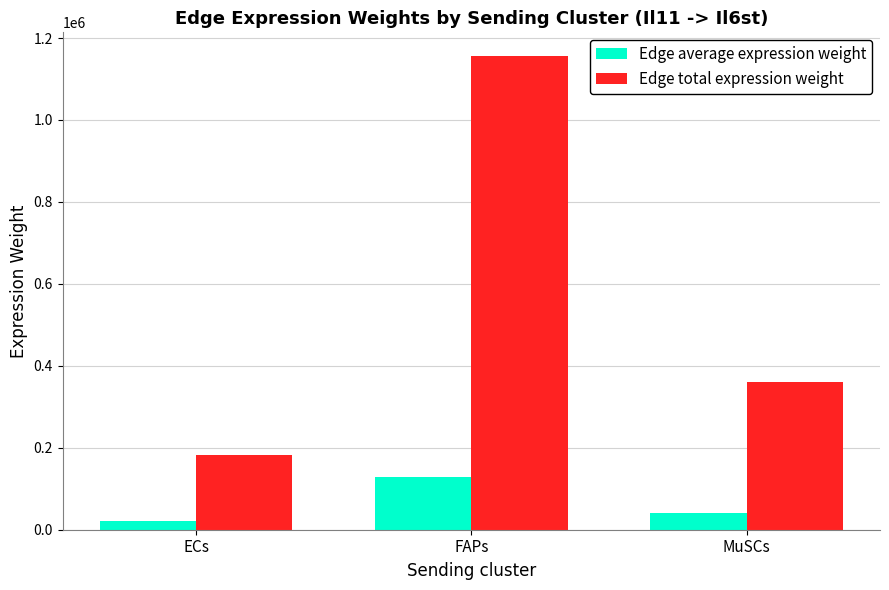

Which series changed the most between ECs and FAPs?

Edge total expression weight